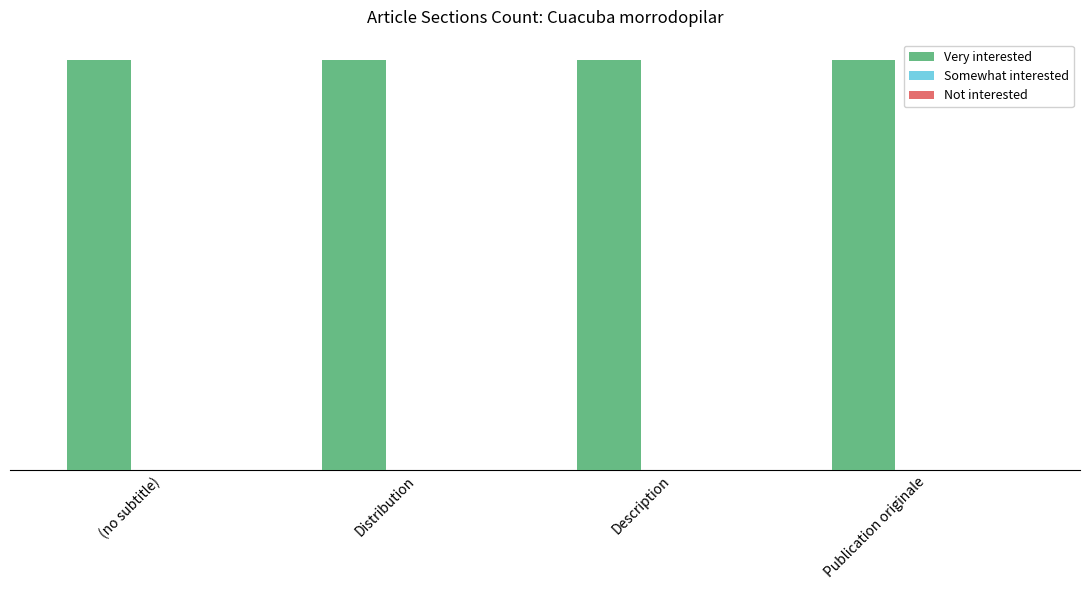

Reading left to right, transcribe all the data shown in this chart.

Very interested: 1	1	1	1
Somewhat interested: 0	0	0	0
Not interested: 0	0	0	0